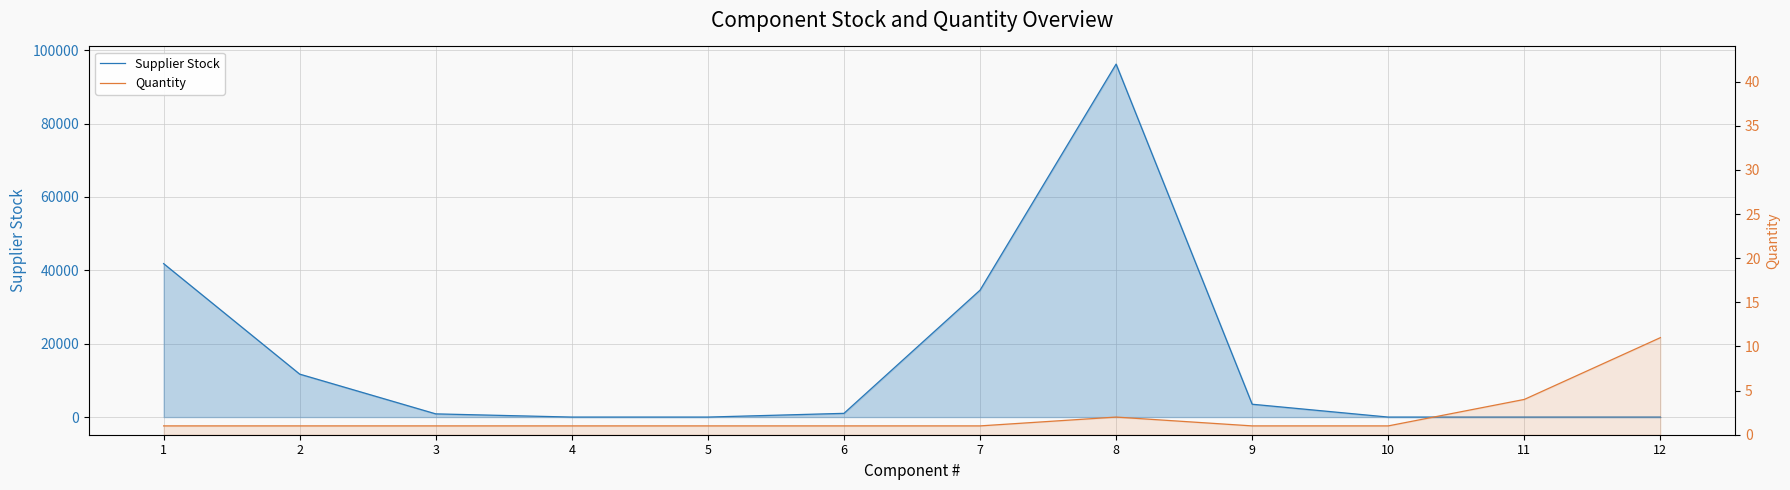

True or false: Supplier Stock has more than 2 points higher than both neighbors.

False